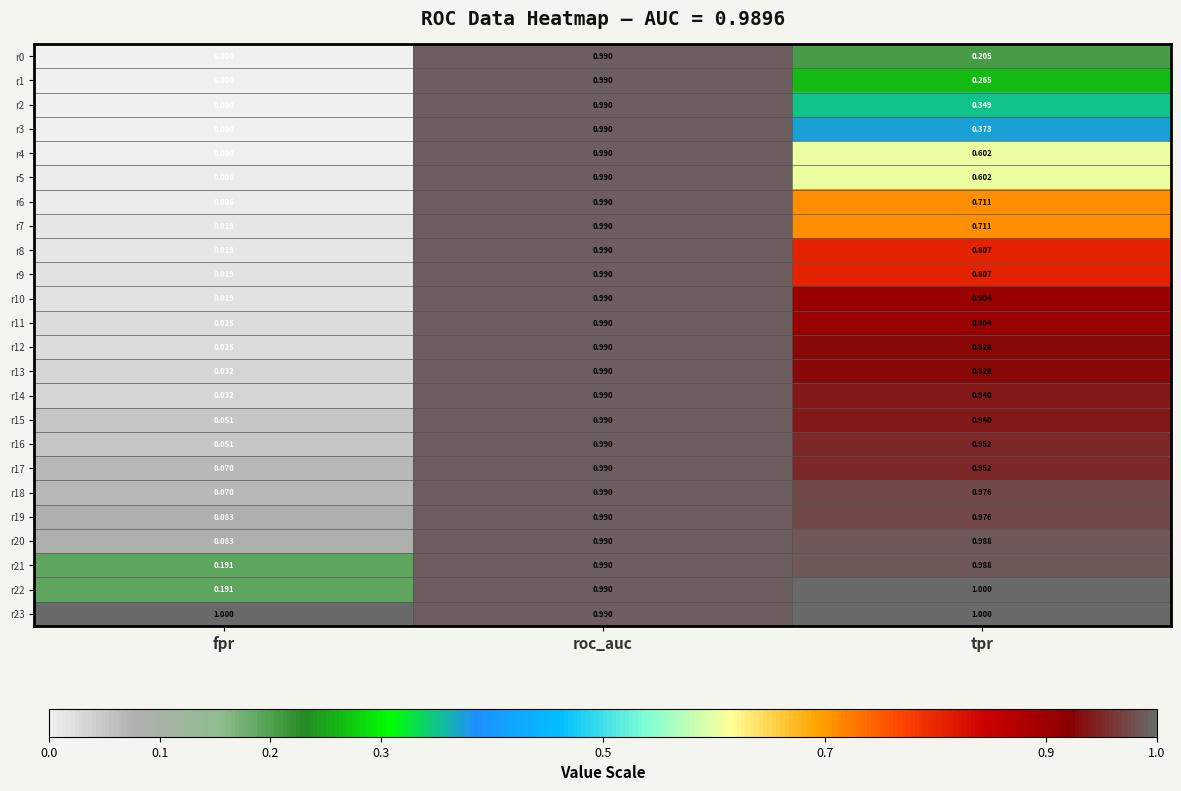

List the labels in order of r7 value, largest first.

roc_auc, tpr, fpr